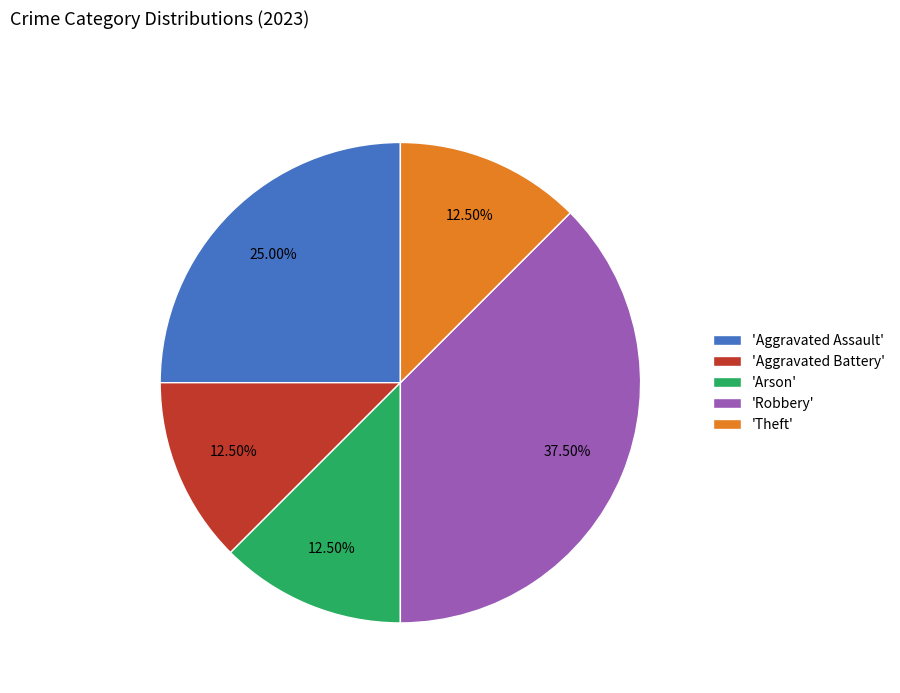

Does any single category account for the majority?

No